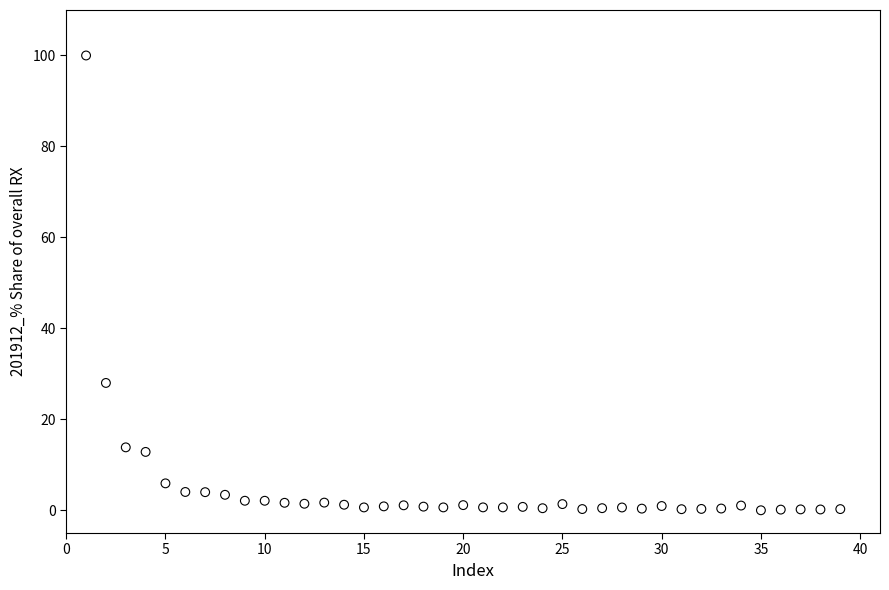

What Y value in the scatter plot is closest to 50?

28.0